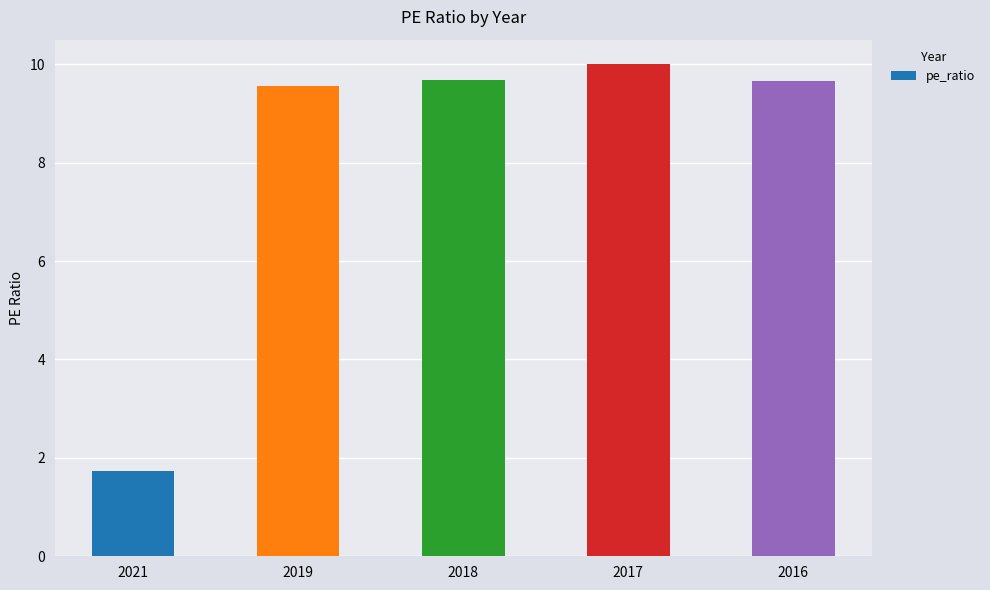

How many categories are shown in the chart?

5